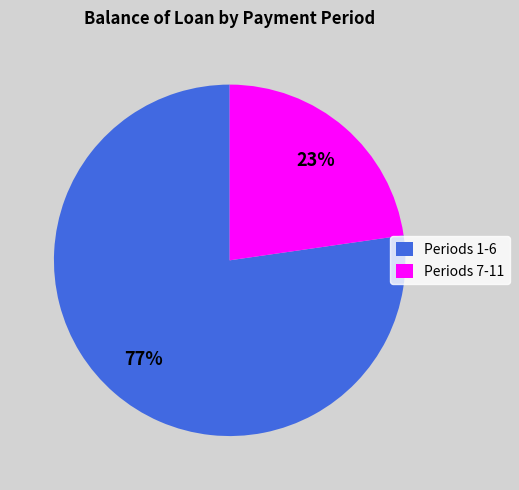

Rank the categories by value from highest to lowest.

Periods 1-6, Periods 7-11